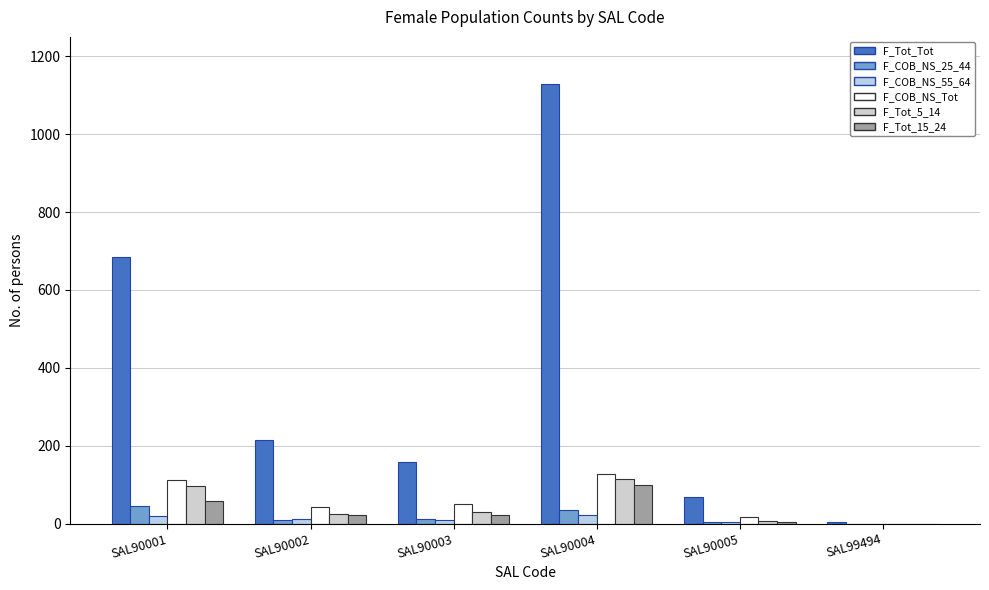

What is the sum of all F_Tot_Tot values?

2261